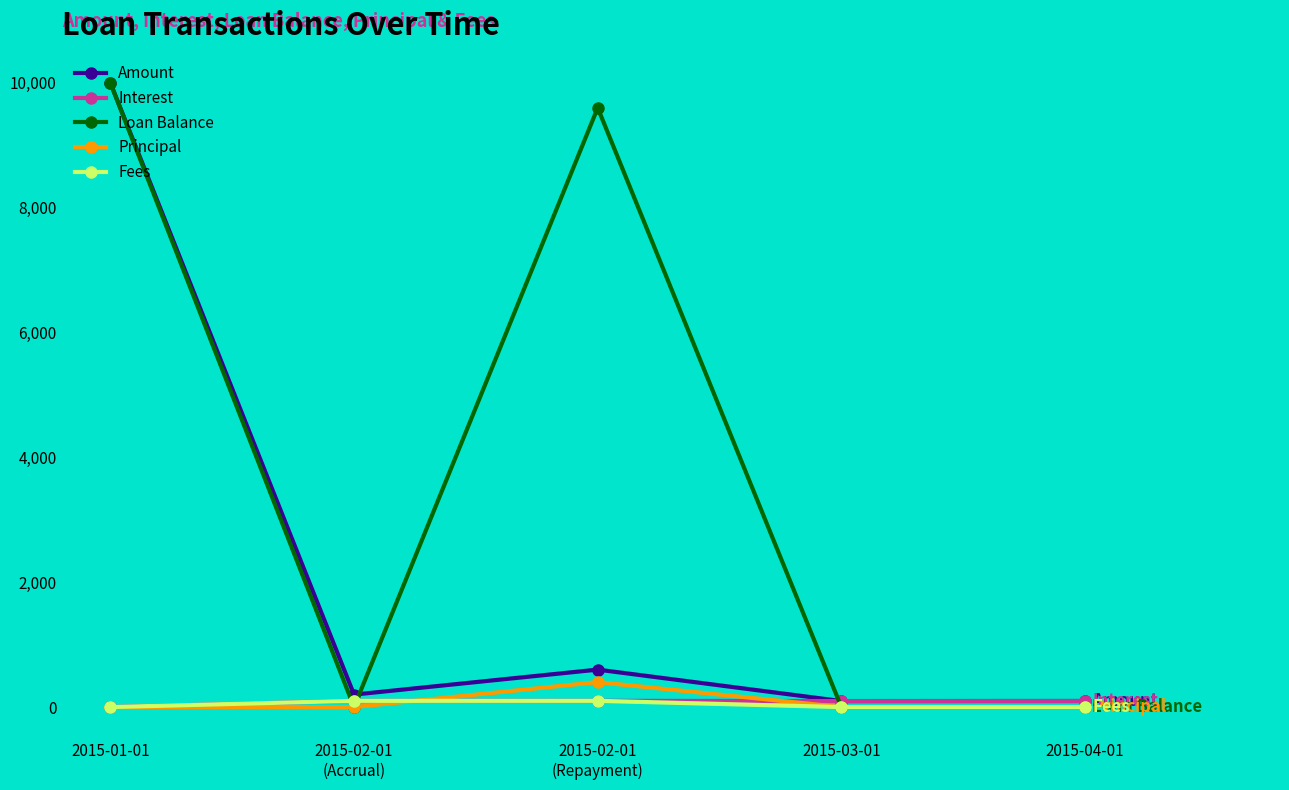

How many interior local peaks does the Loan Balance series have?

1